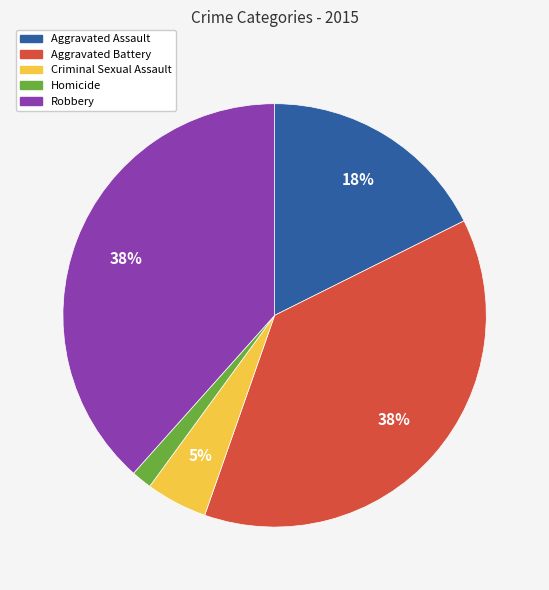

True or false: Criminal Sexual Assault accounts for 5% of the total.

True